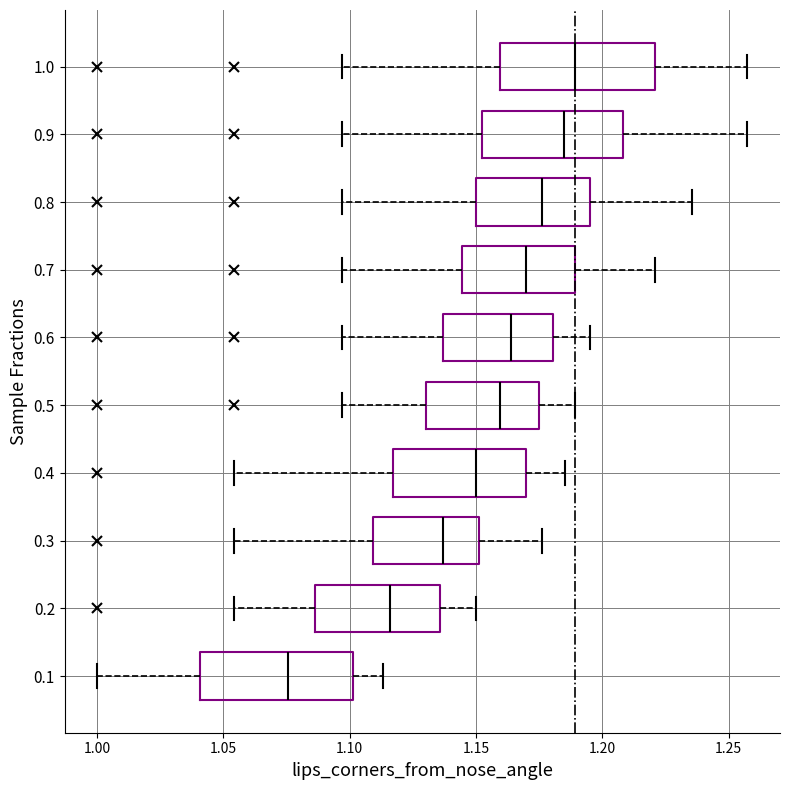

Which box has the furthest to the left median line?

0.1